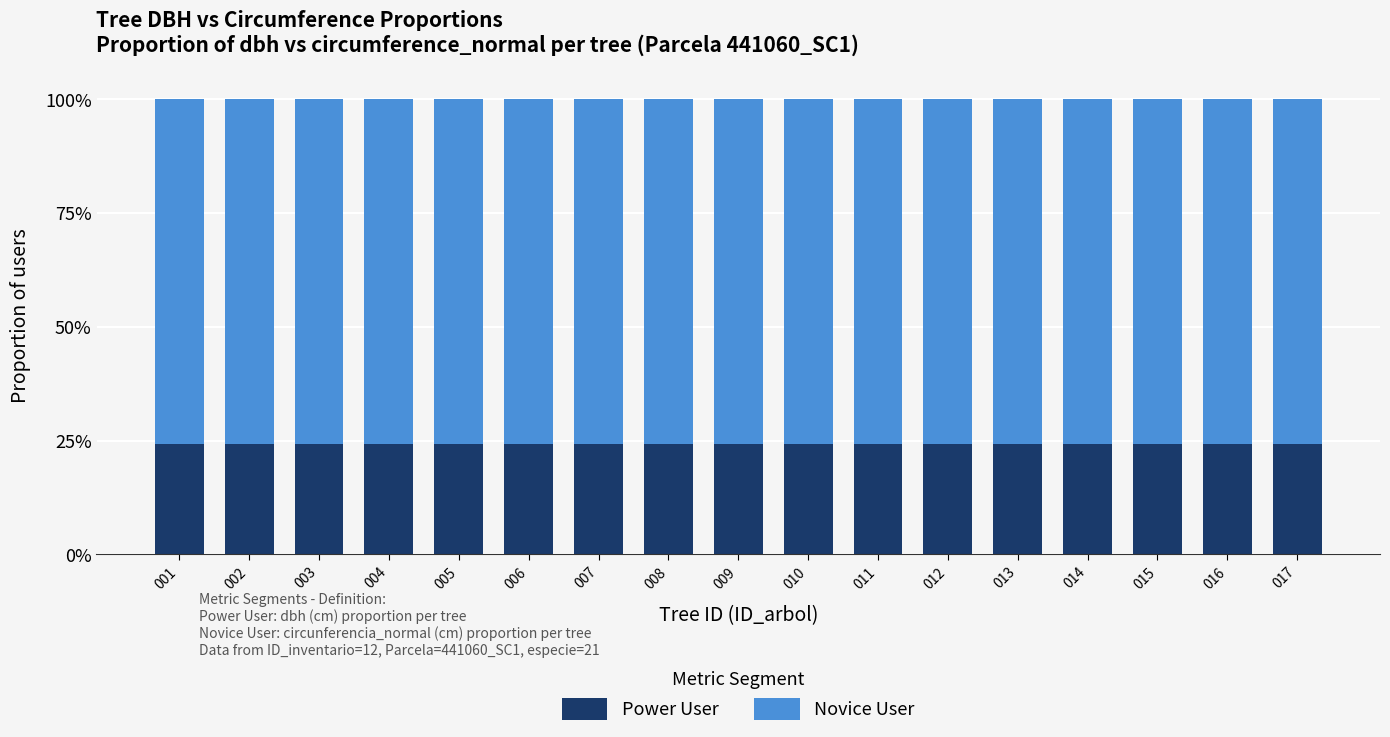

The value of Novice User at 011 is 0.3. True or false?

False